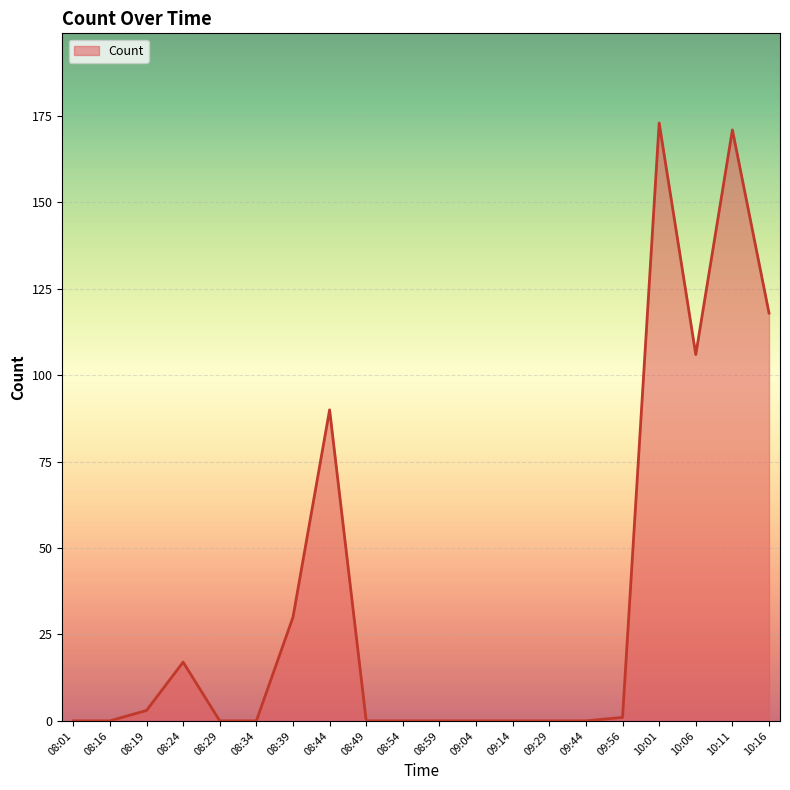

Where is the data nearest to the value 86?

08:44